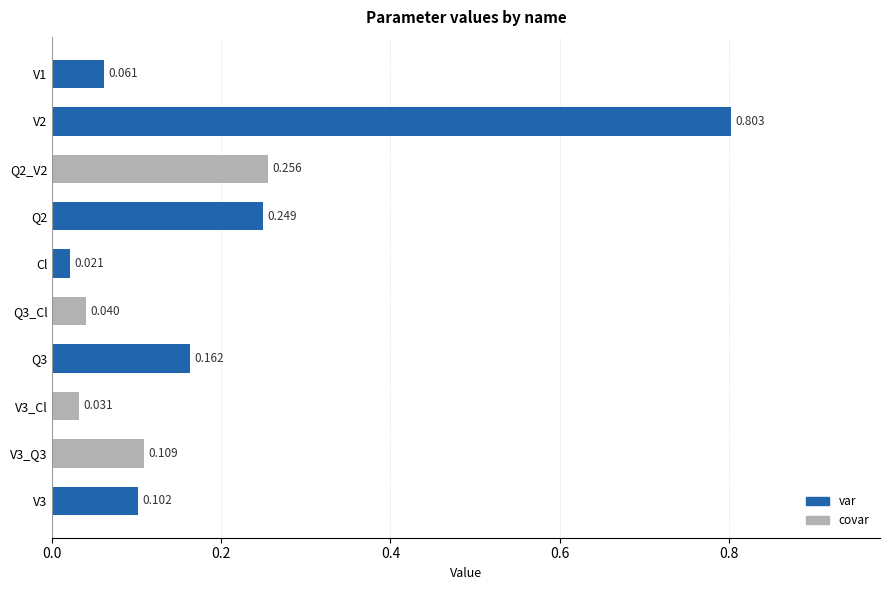

List the labels in order of value, smallest first.

Cl, V3_Cl, Q3_Cl, V1, V3, V3_Q3, Q3, Q2, Q2_V2, V2